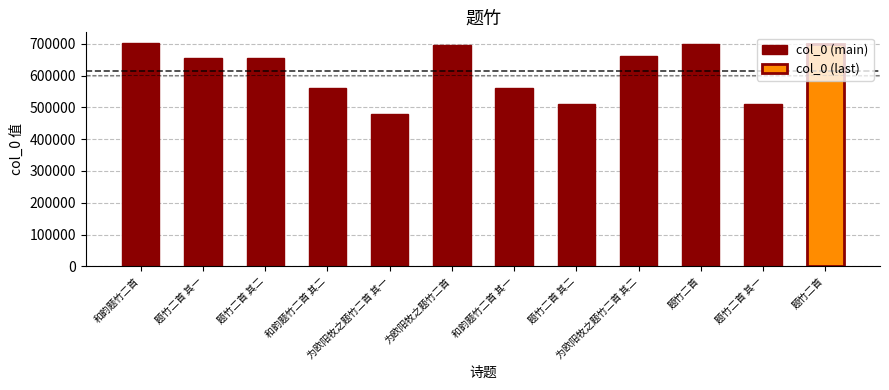

What is the difference between the values at 和韵题竹二首 and 题竹二首 其二?

191819